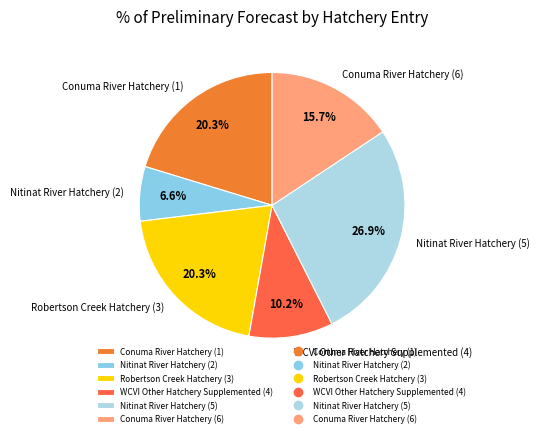

What percentage is NOT represented by WCVI Other Hatchery Supplemented (4)?

89.8%